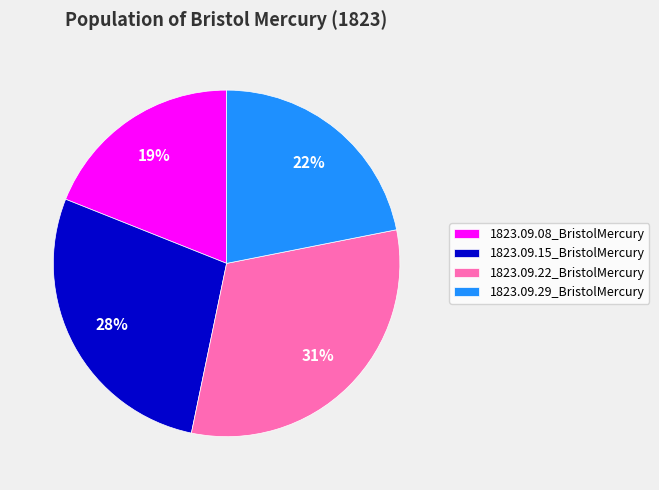

To the nearest percent, what is the combined percentage of 1823.09.08_BristolMercury and 1823.09.15_BristolMercury?

47%